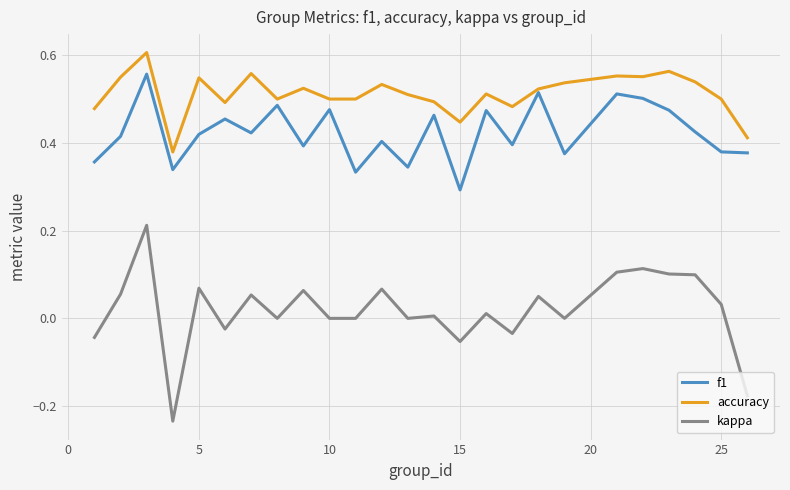

Which series has the largest range (max minus min)?

kappa